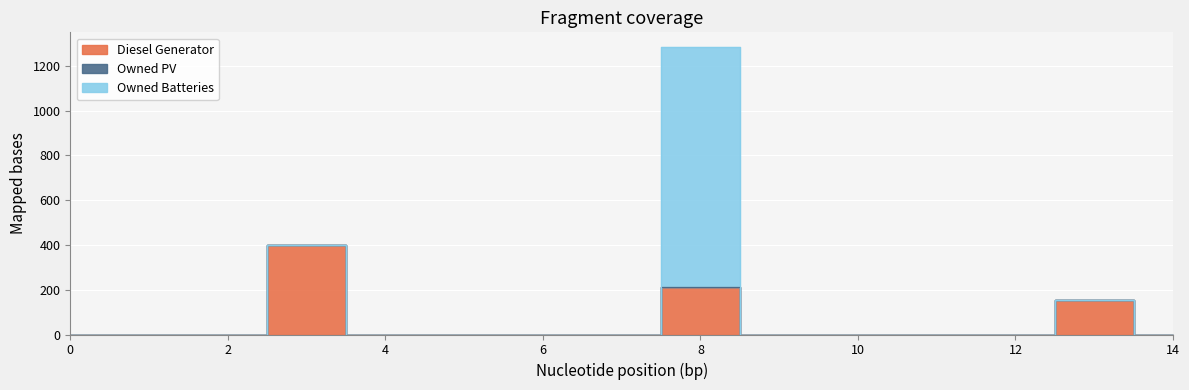

How many values in Owned Batteries are above zero?

1